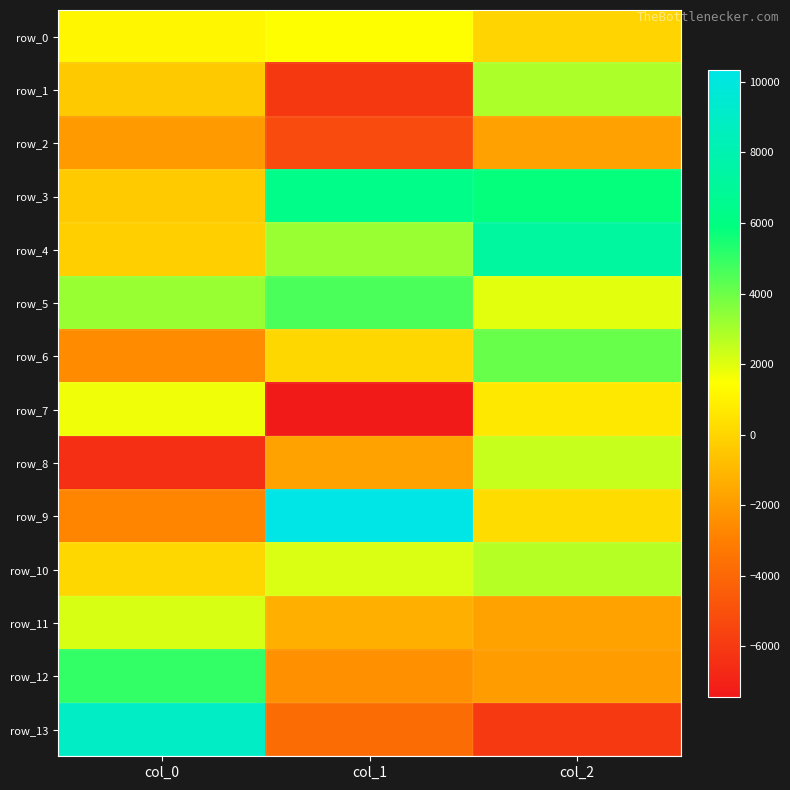

The value of row_1 at col_0 is -395.5. True or false?

True